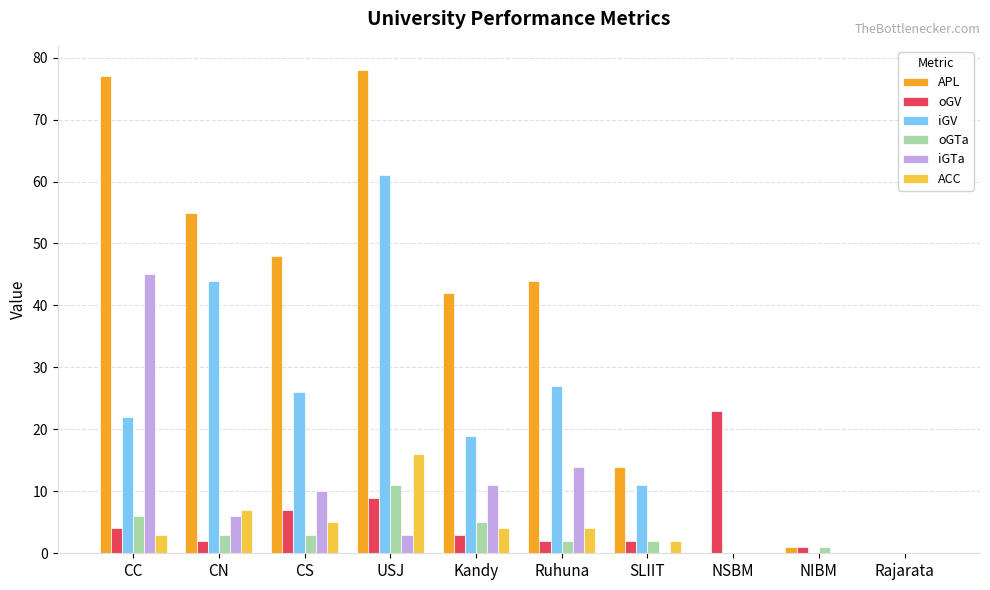

Between Ruhuna and NIBM, which series saw the biggest shift?

APL